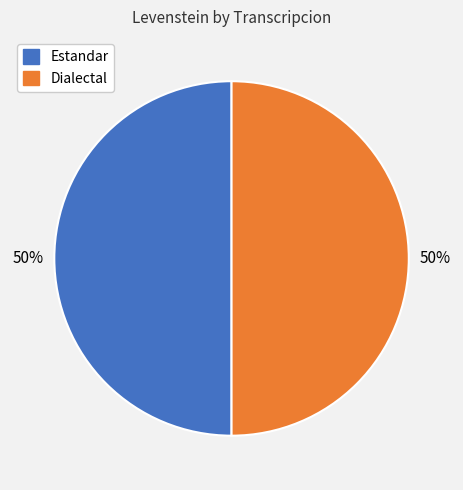

How many slices are in this pie chart?

2